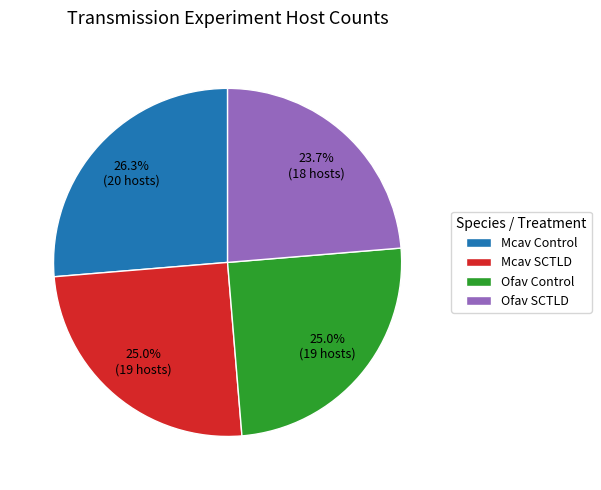

Between Mcav SCTLD and Mcav Control, which is larger?

Mcav Control